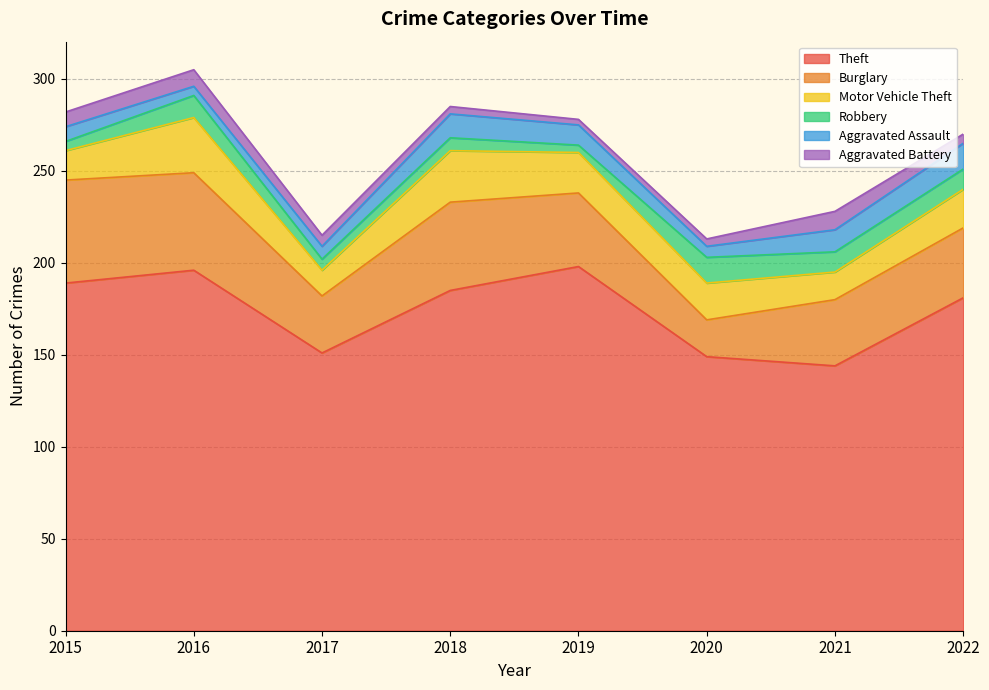

Does the chart have visible grid lines?

Yes